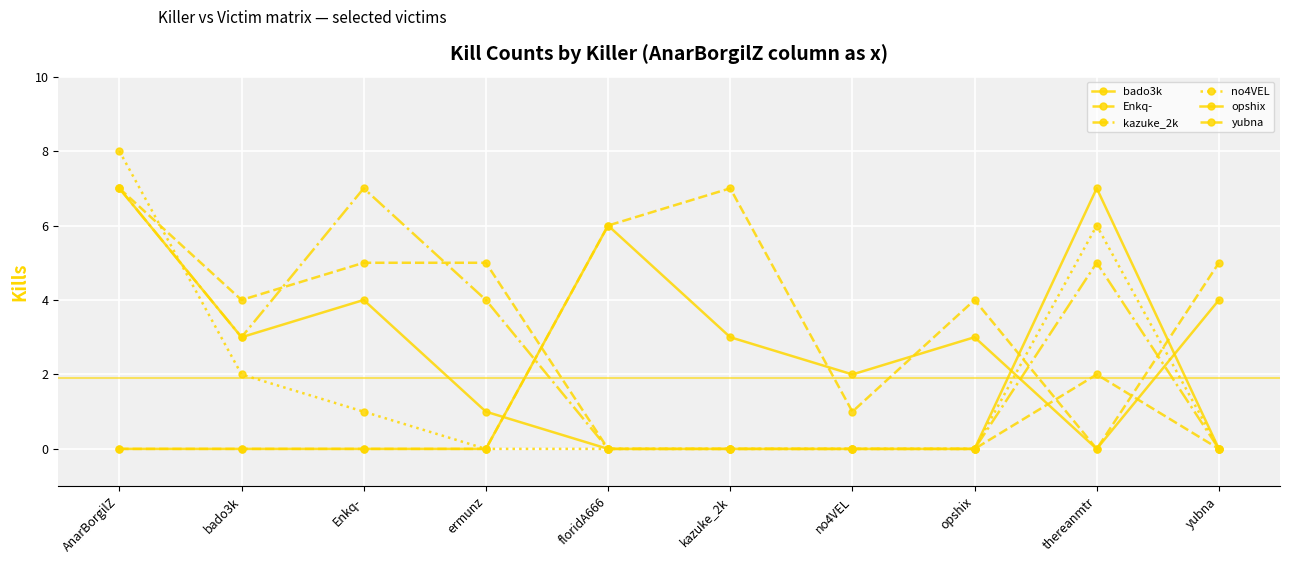

Count the number of data series in this chart.

6